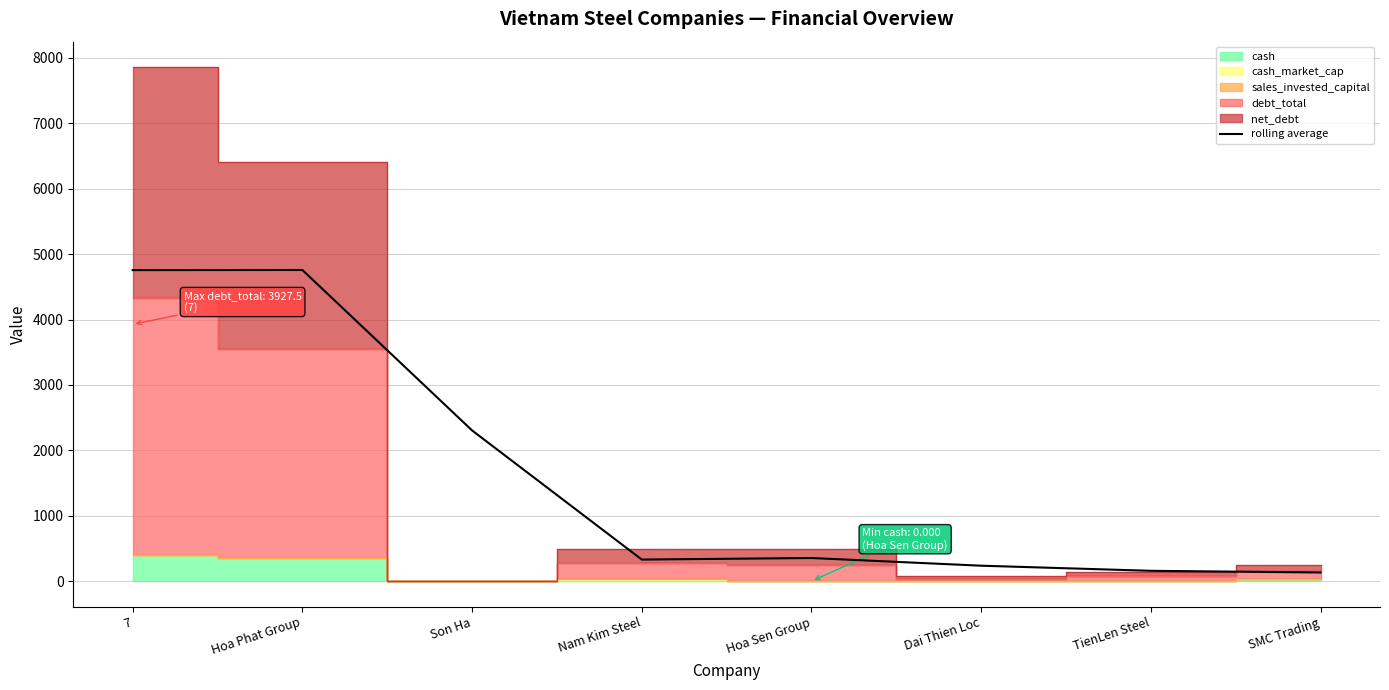

What is the ratio of the value at 7 to the value at Son Ha?

2.1